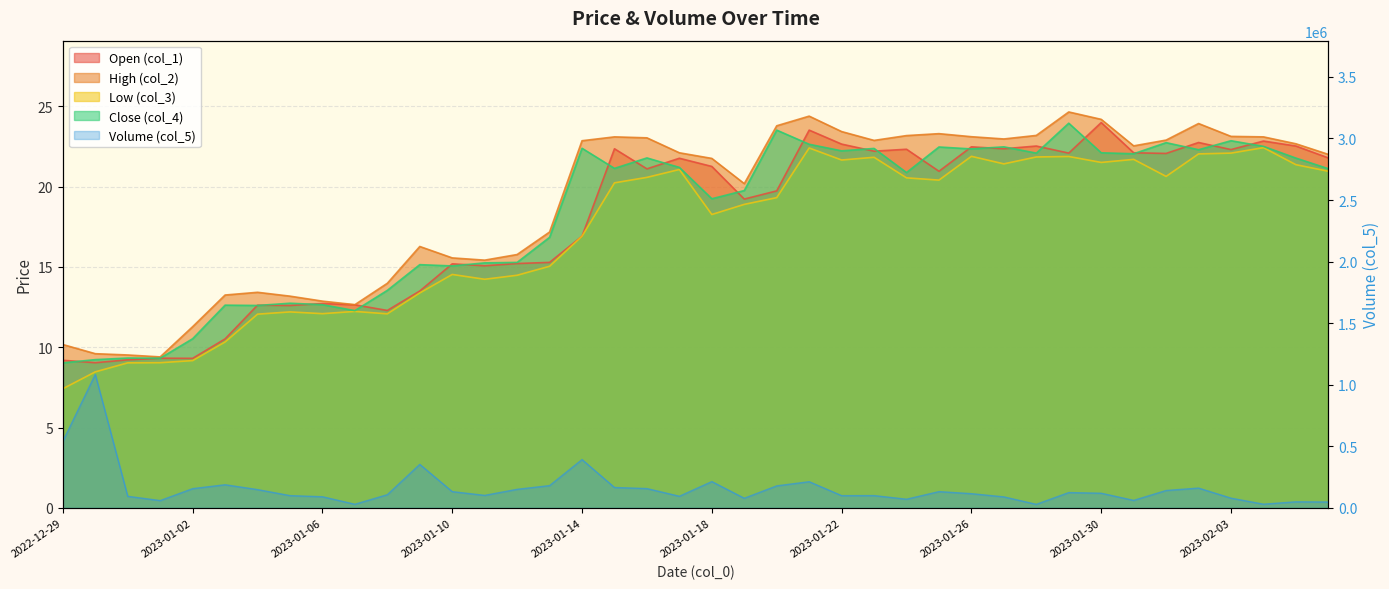

Between 2023-01-22 and 2023-01-15, which is larger?

2023-01-22